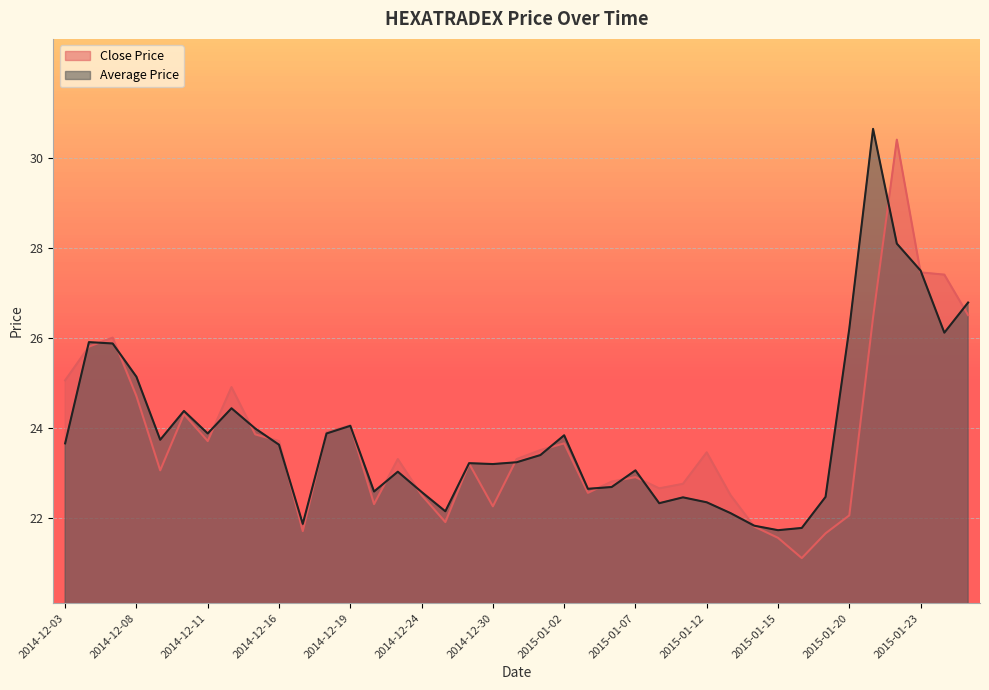

What is the label of the 33rd point from the right?

2014-12-11